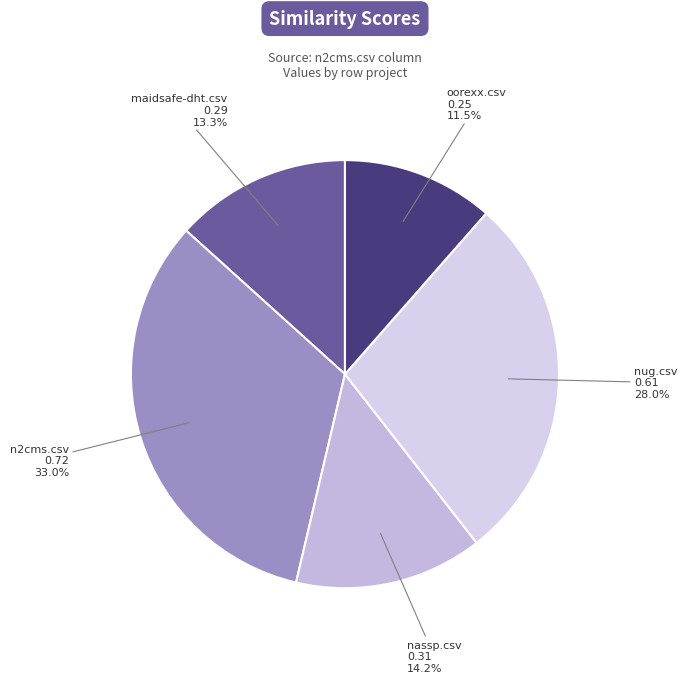

Is the sum of maidsafe-dht.csv and oorexx.csv greater than half?

No